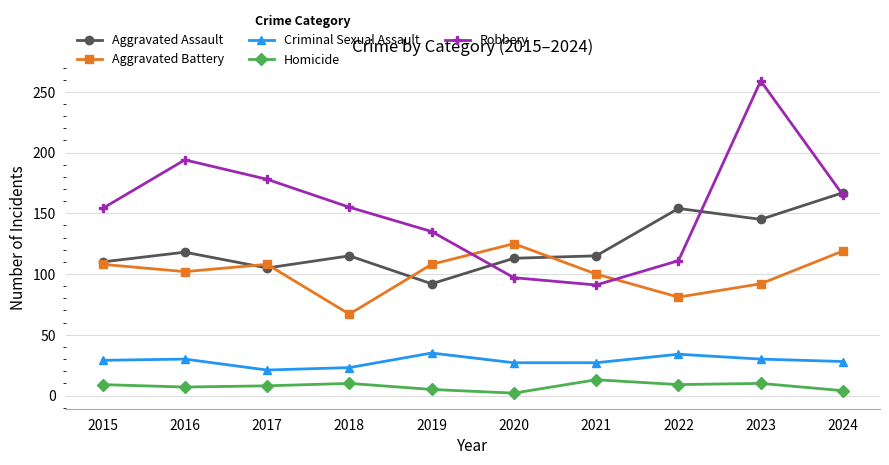

Count the number of categories in the chart.

10